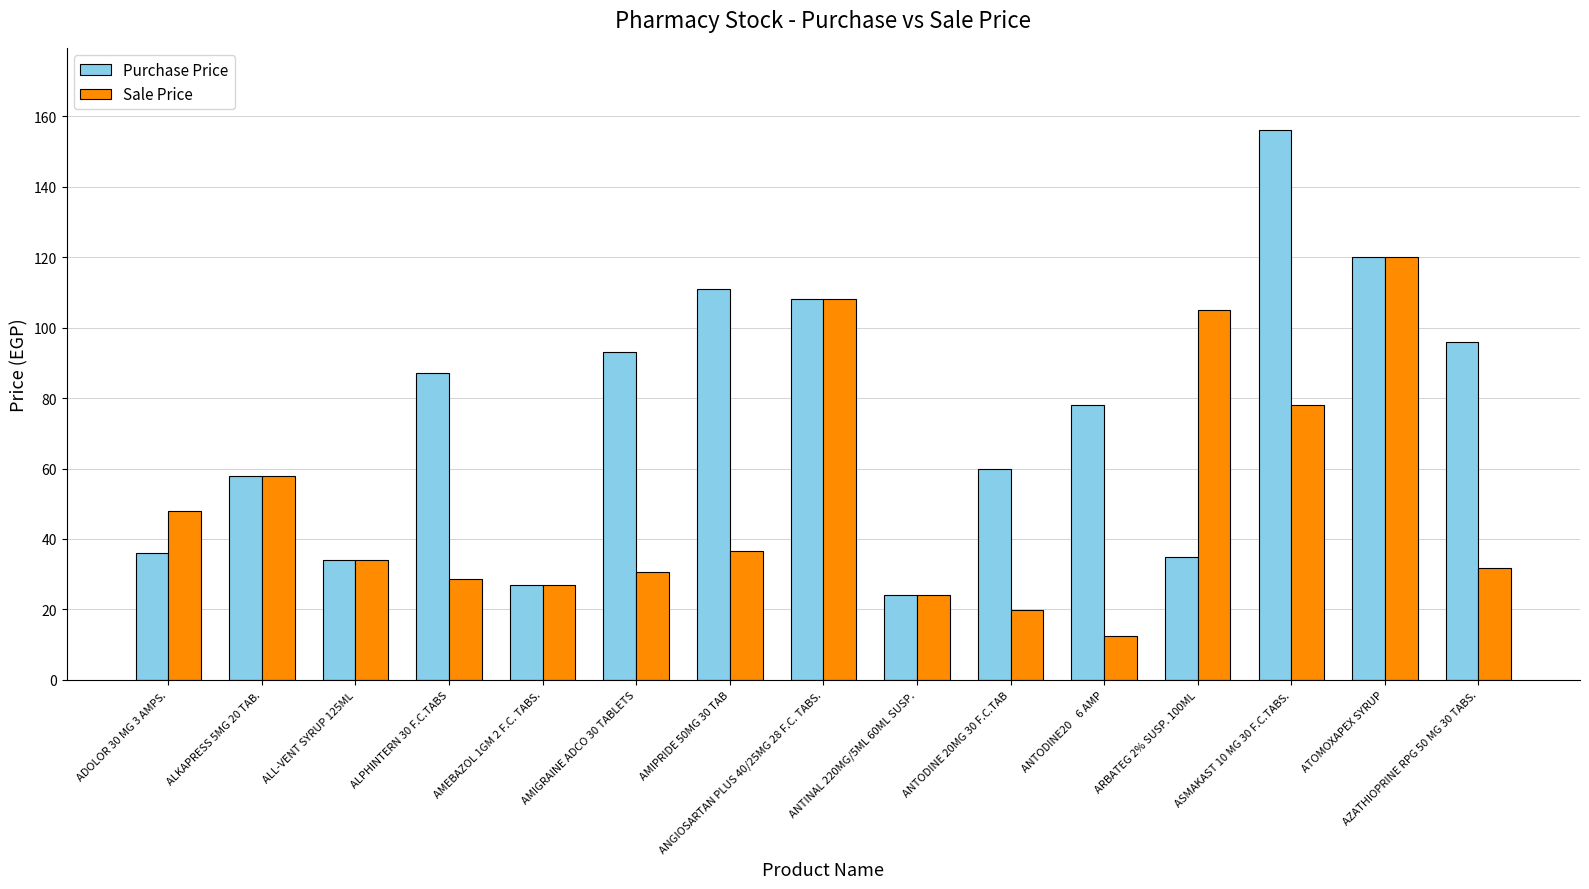

Are the bars grouped side by side (vs. stacked)?

Yes